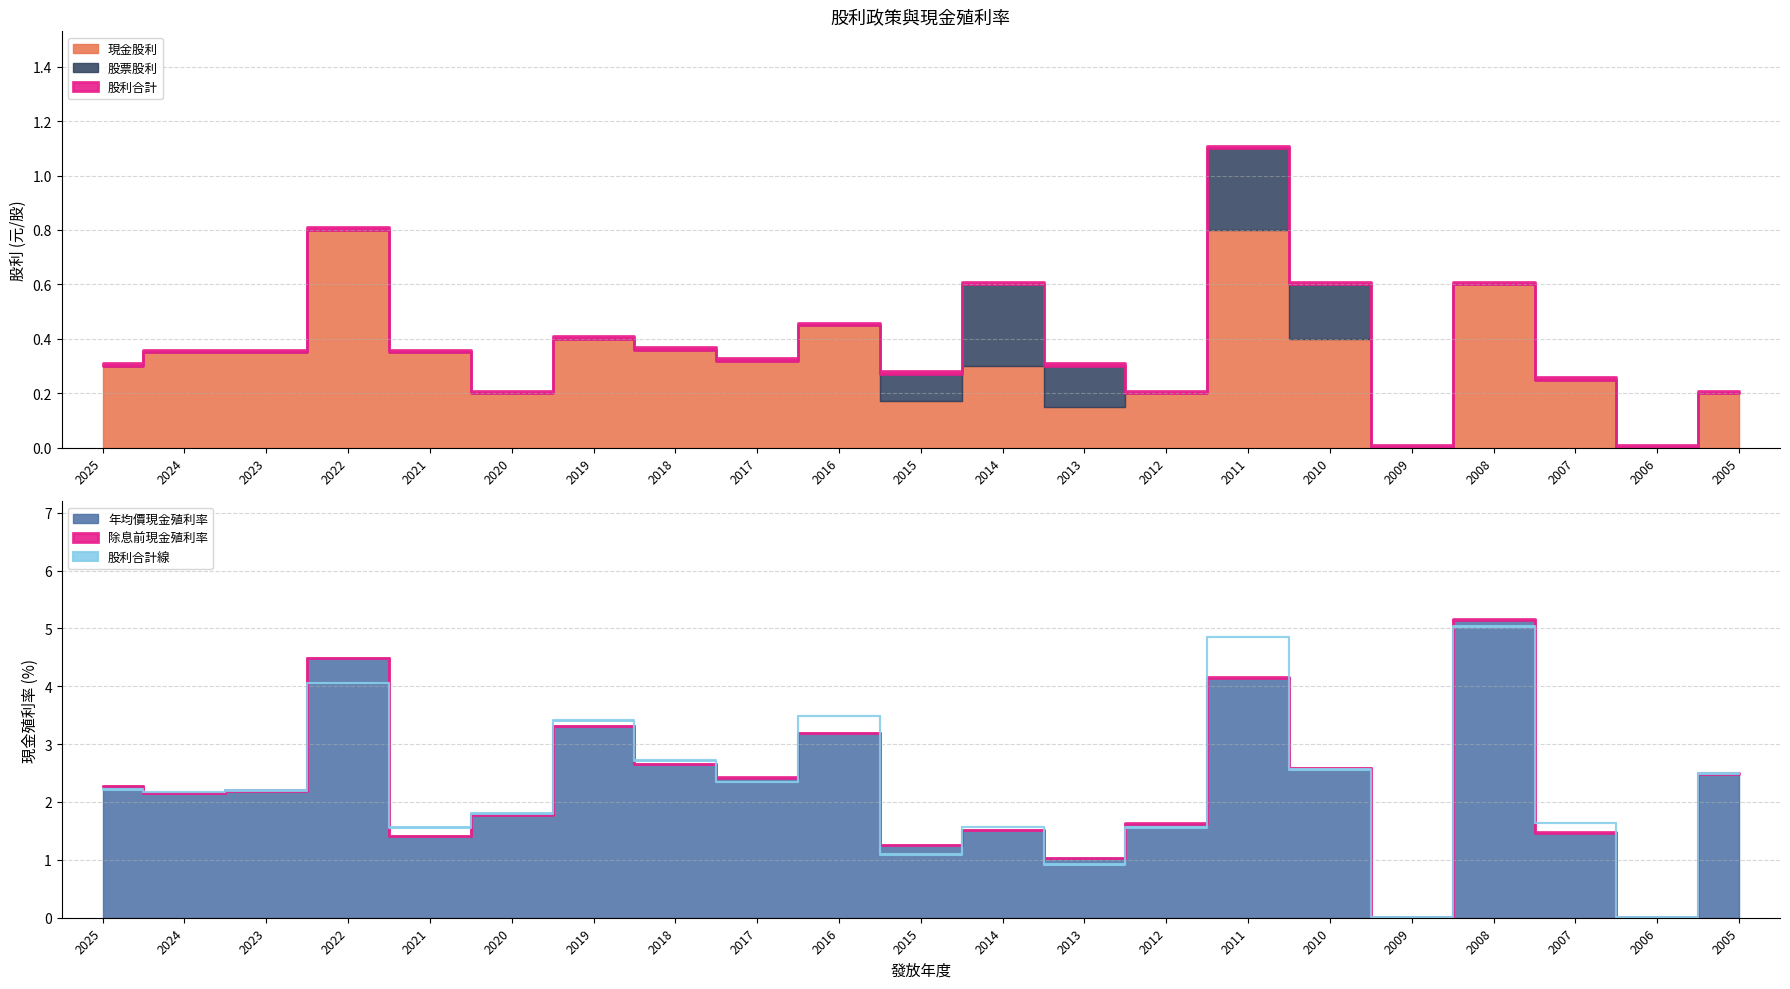

What is the difference between the highest and lowest values at 2010?

2.4